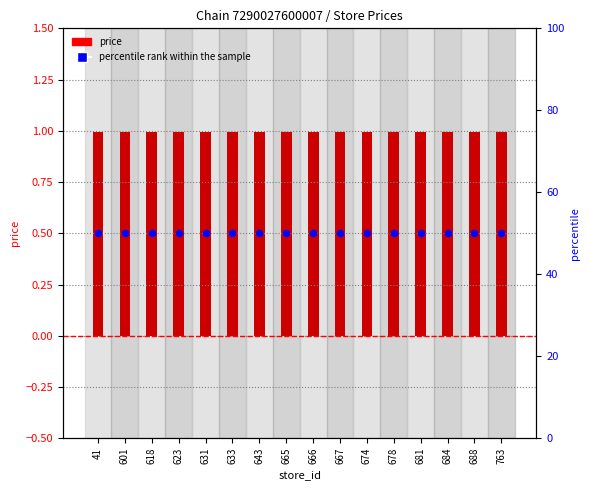

Which series reaches the maximum Y coordinate?

percentile rank within the sample